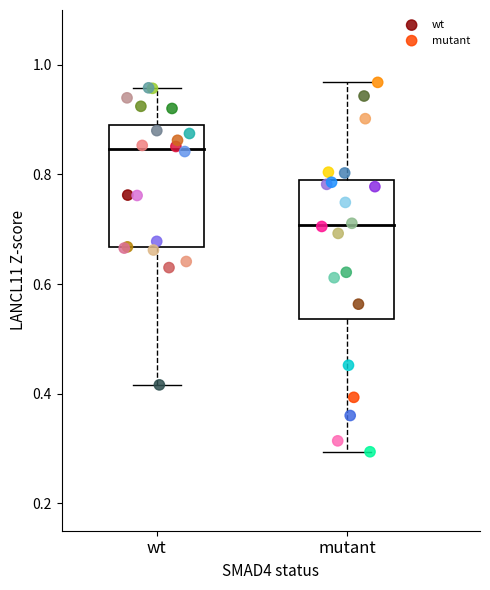

Which series contains the lowest Y value?

mutant